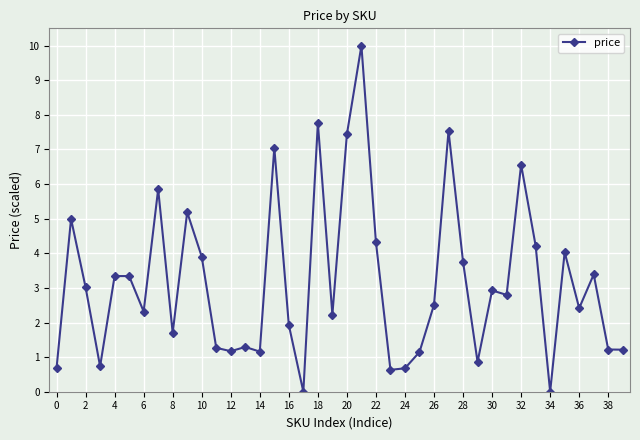

What is the maximum value shown in the chart?

10.0